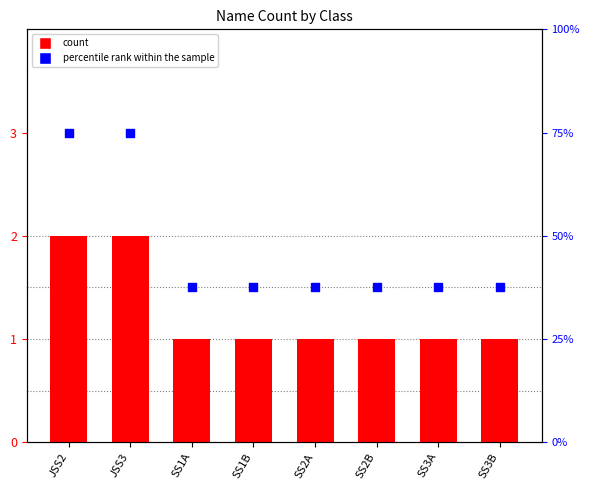

Which series contains the lowest Y value?

count